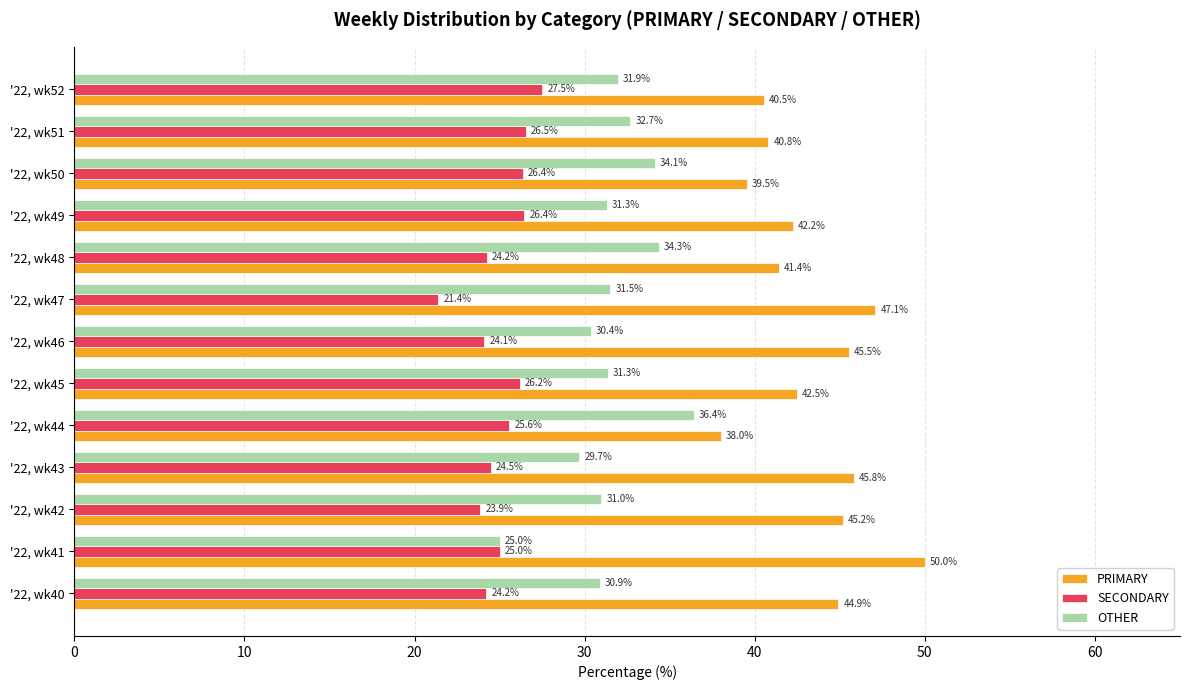

What is the maximum value shown in the chart?

50.0